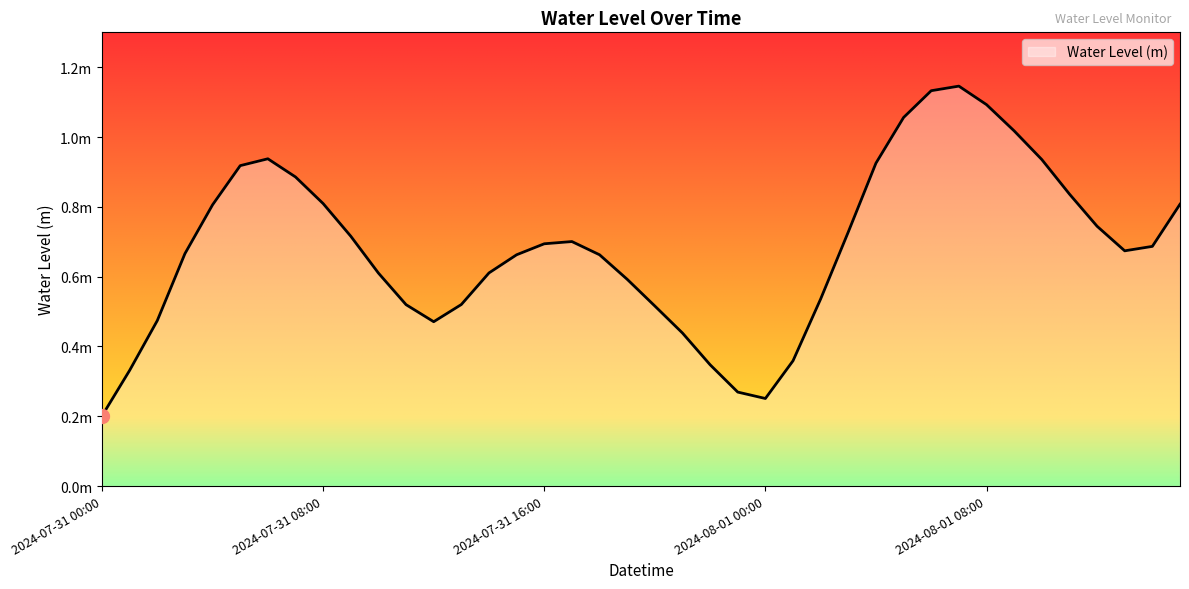

Does the chart have visible grid lines?

No